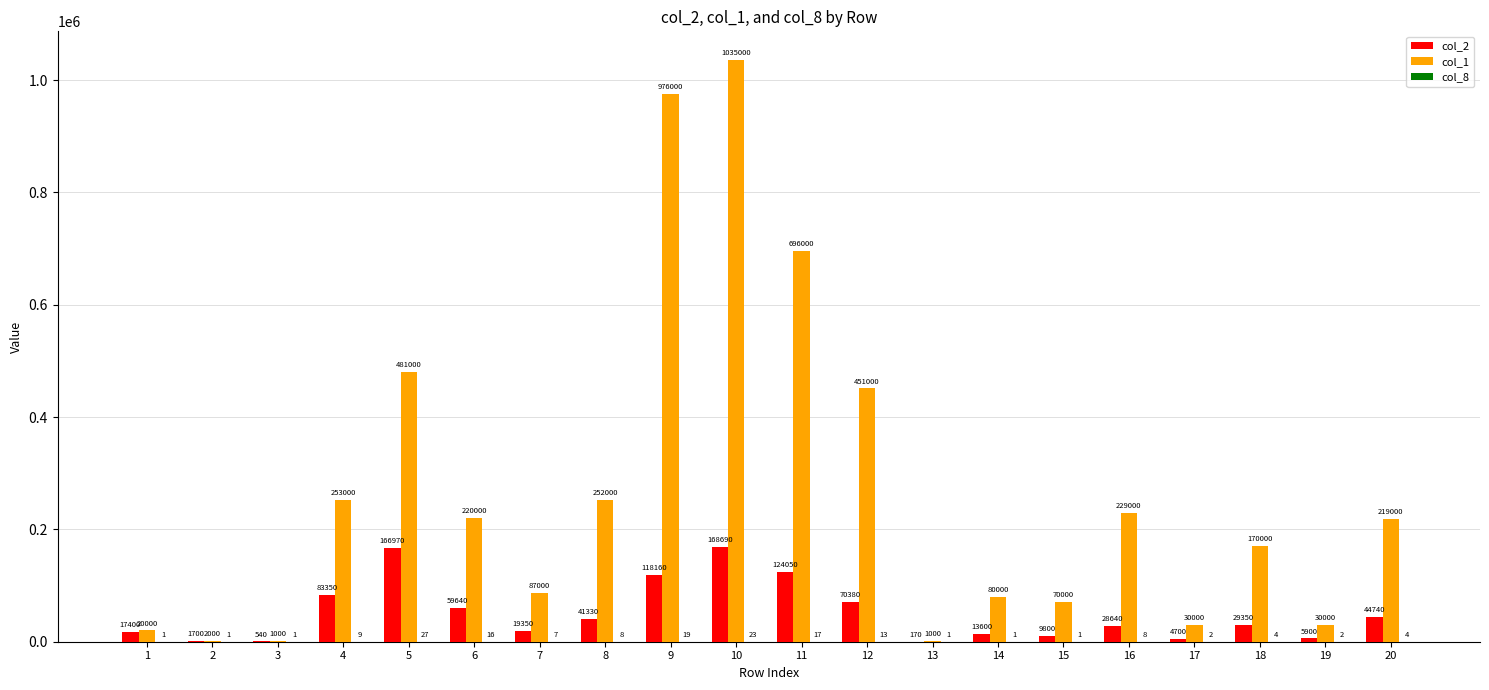

What is the sum of the col_1 values at 1 and 20?

239000